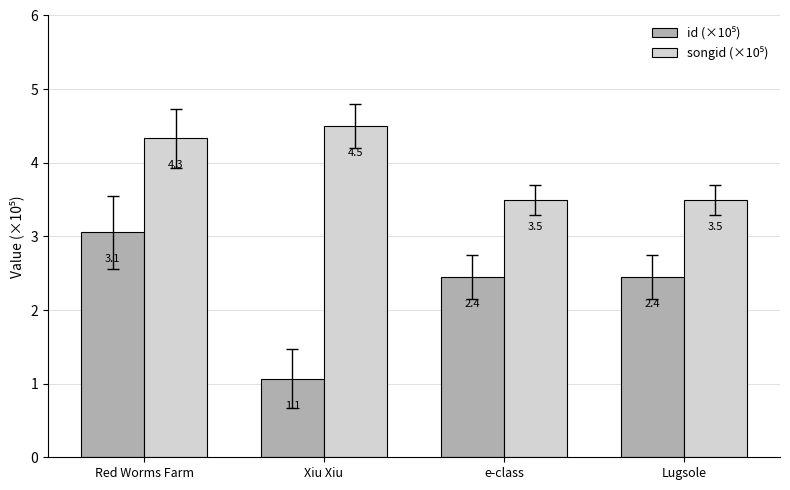

Which category has the lowest value across all series?

Xiu Xiu